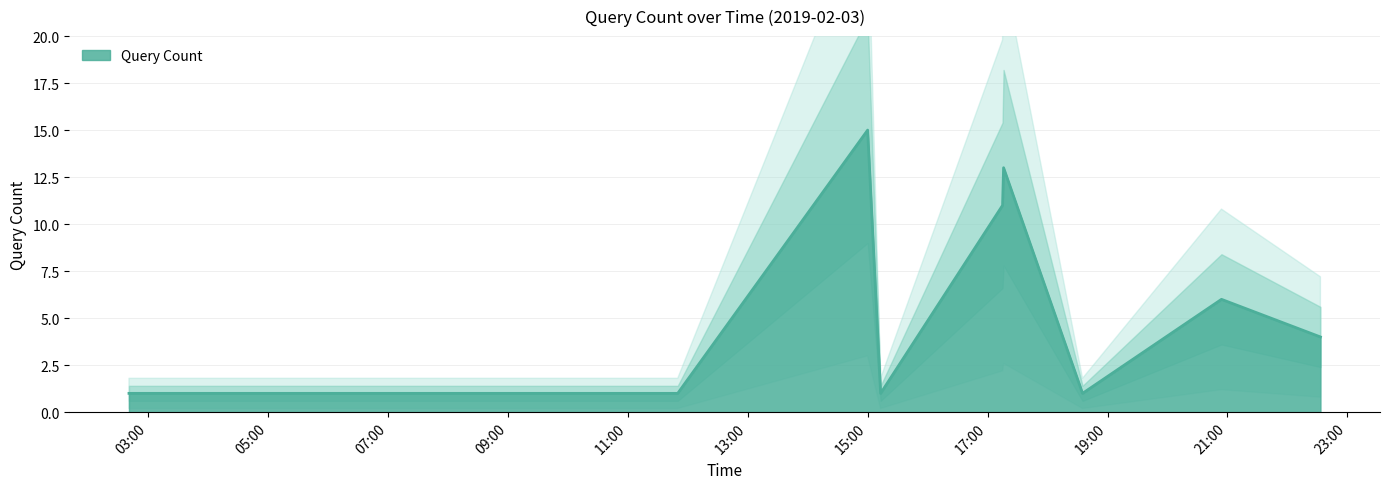

What is the minimum value shown in the chart?

1